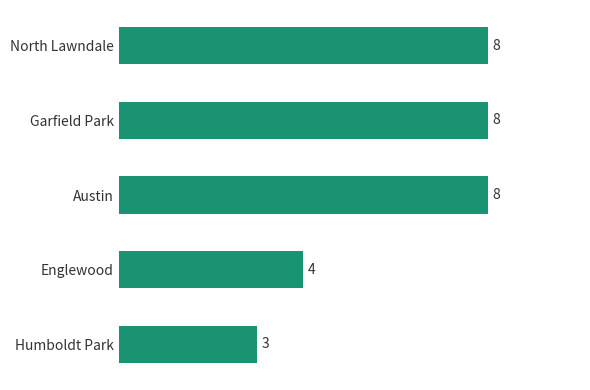

Reading top to bottom, what are all the values shown in this chart?

8	8	8	4	3